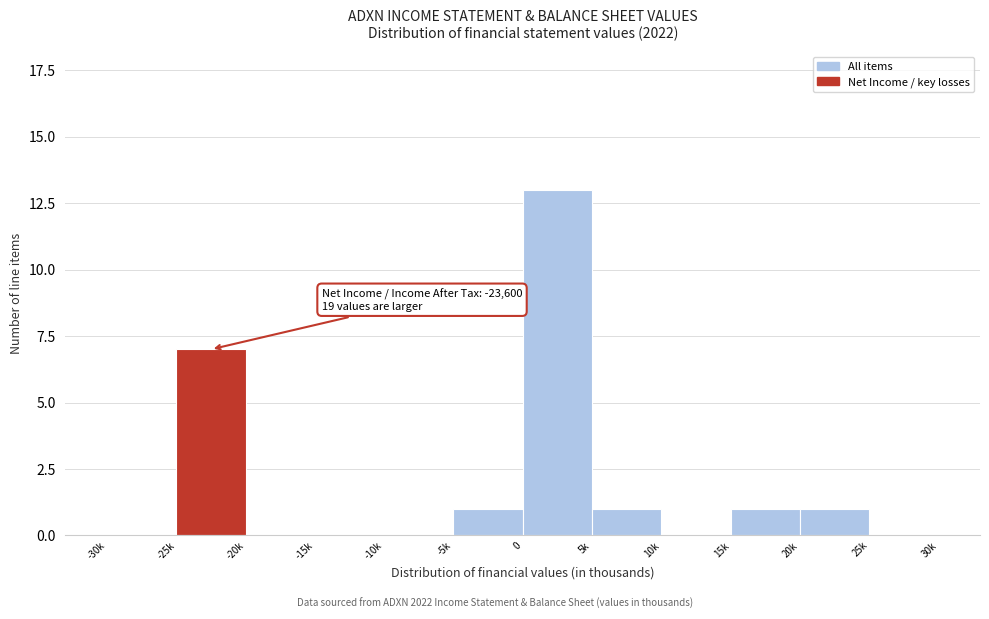

Reading left to right, list all the values displayed in this chart.

-30k=0	-25k=7	-20k=0	-15k=0	-10k=0	-5k=1	0=13	5k=1	10k=0	15k=1	20k=1	25k=0